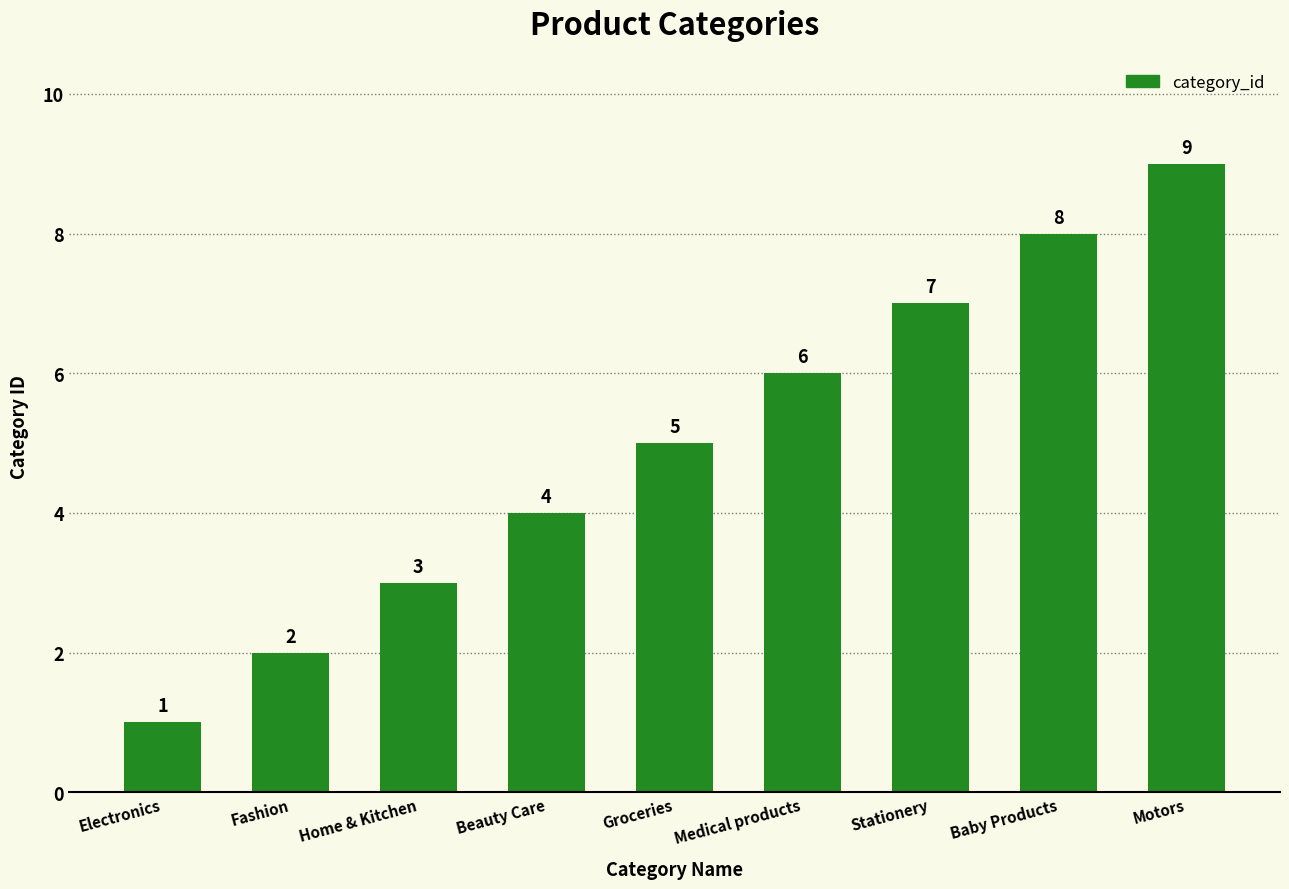

How many data points does each series have?

9